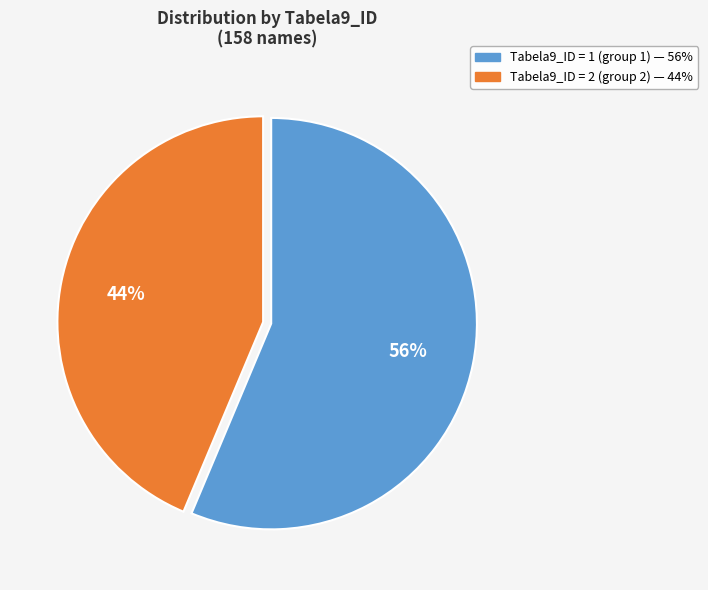

To the nearest percent, what is the average slice percentage?

50%